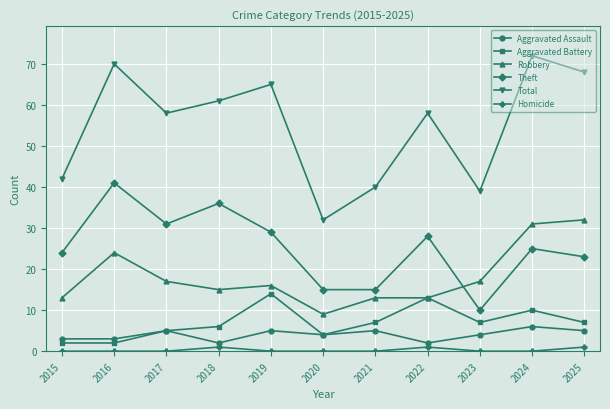

How many lines are shown in the chart?

6